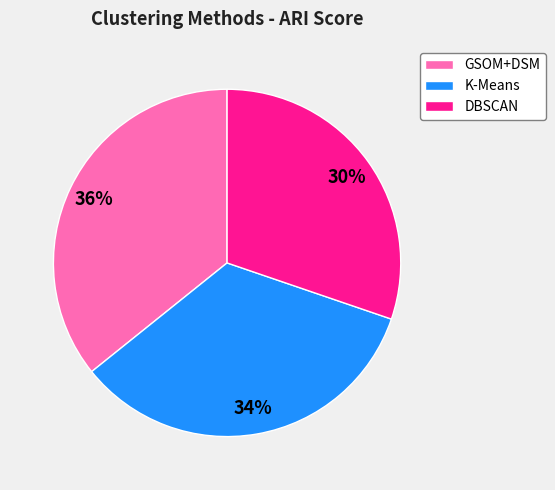

Combined, do K-Means and DBSCAN account for over 50%?

Yes